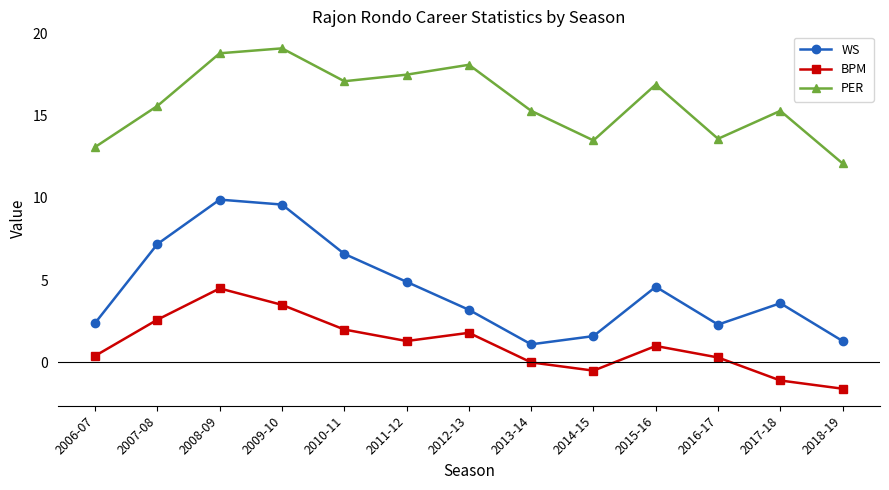

What is the total value across all series at 2011-12?

23.7